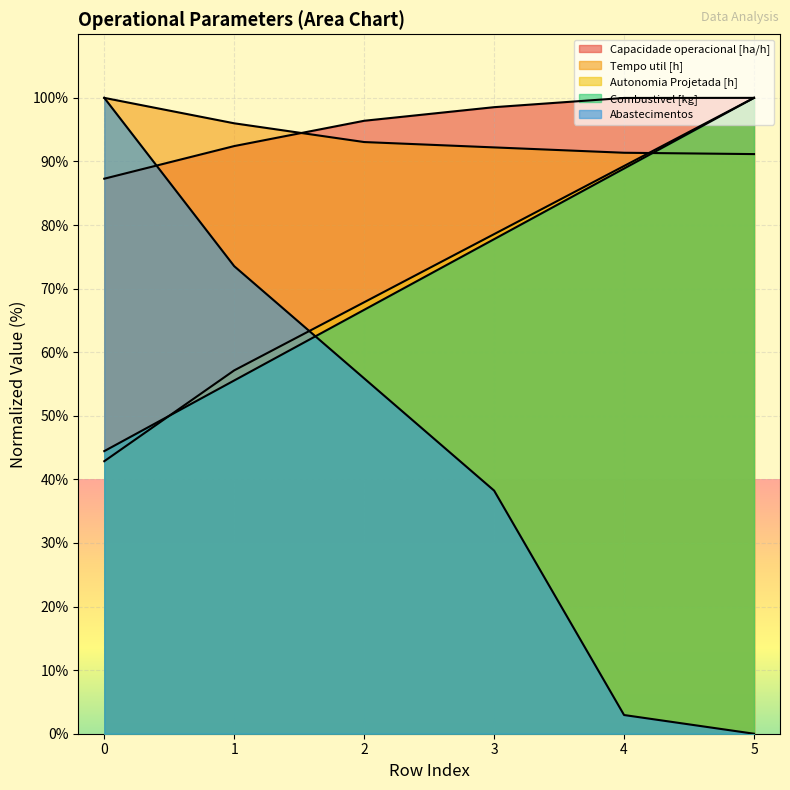

Is the value of Combustivel [kg] at 0 greater than the value of Abastecimentos at 3?

Yes